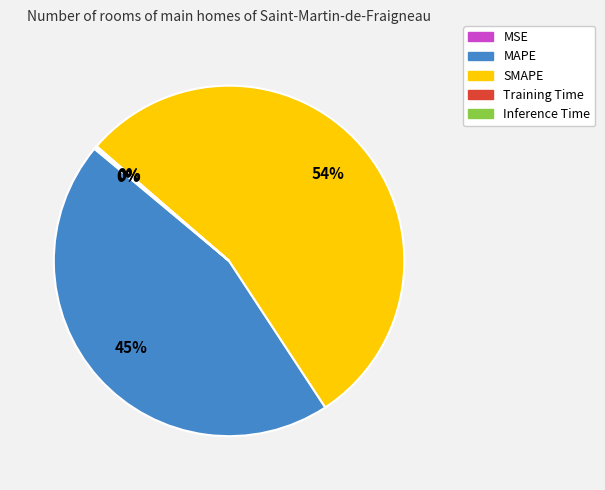

What is the largest slice in the pie chart?

SMAPE